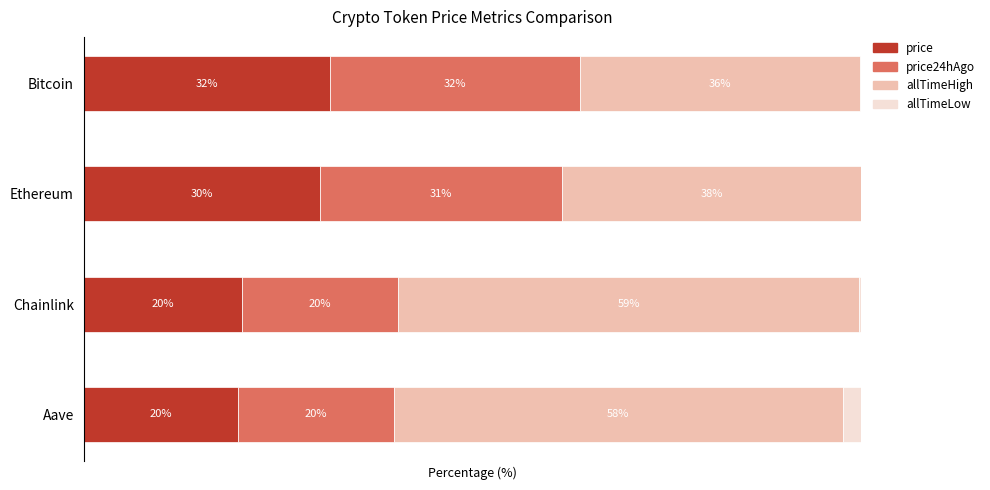

Which category has the highest value in the price series?

Bitcoin